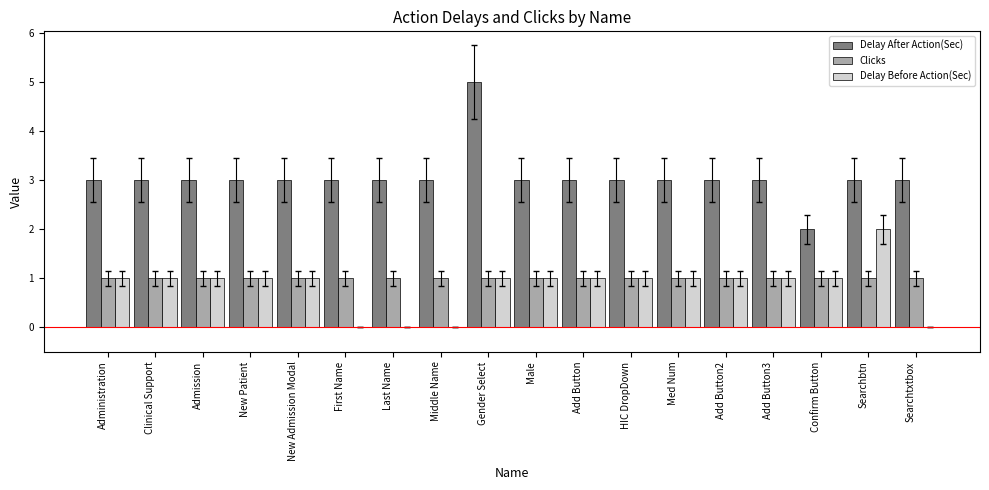

Read the Clicks value at Confirm Button.

1